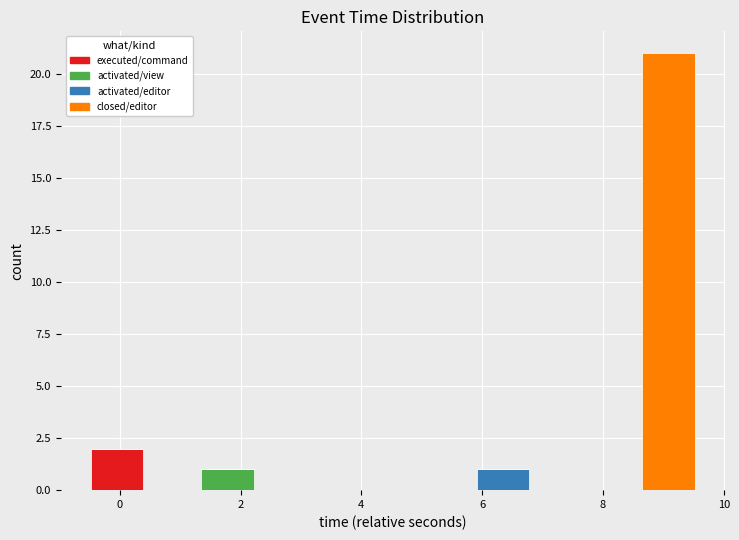

What is the total height of the stacked bar covering 8.6 to 9.6 on the x-axis? Neither the bar edges nor the heights are printed on the chart, so give them approximately, as read against the axes.

21